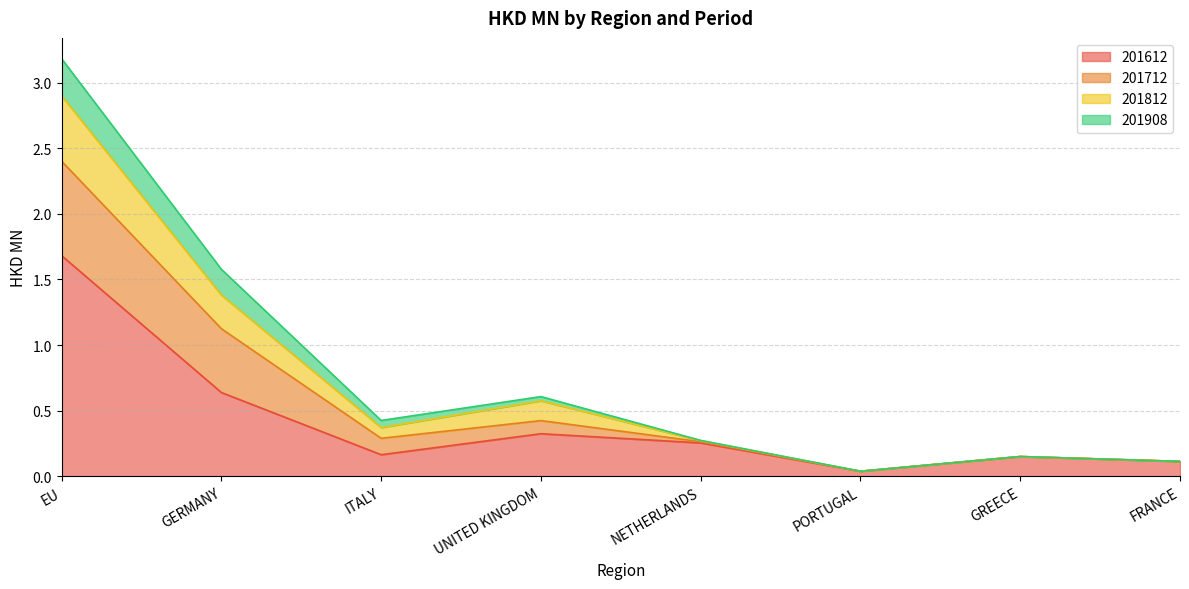

Which category has the highest value in the 201612 series?

EU